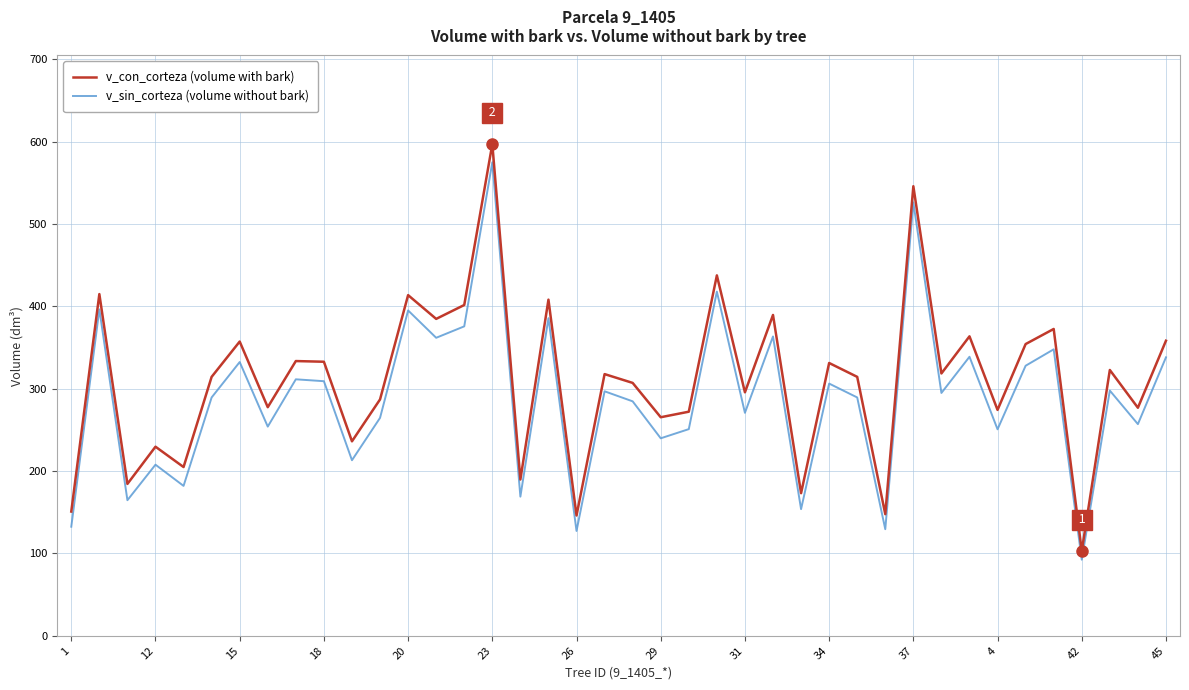

What is the minimum value for v_sin_corteza (volume without bark)?

92.4